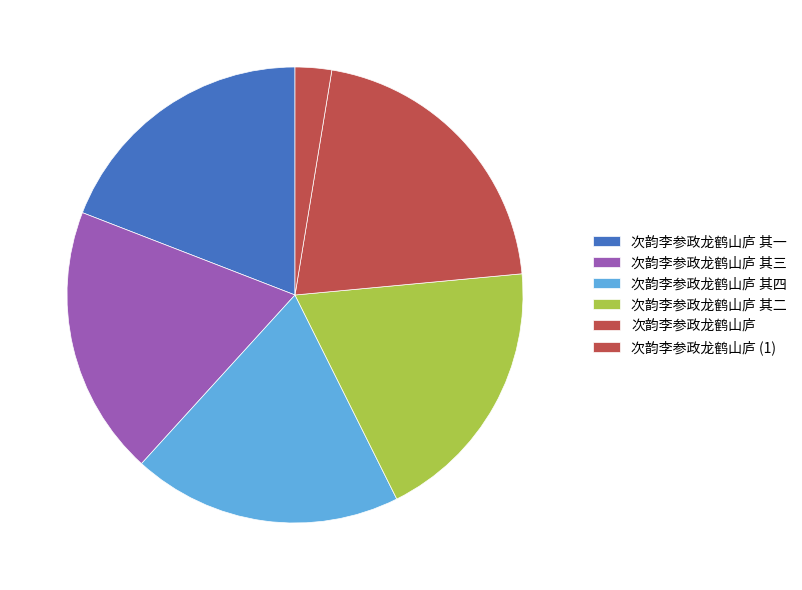

What is the ratio of the value at 次韵李参政龙鹤山庐 to the value at 次韵李参政龙鹤山庐 其三?

1.1